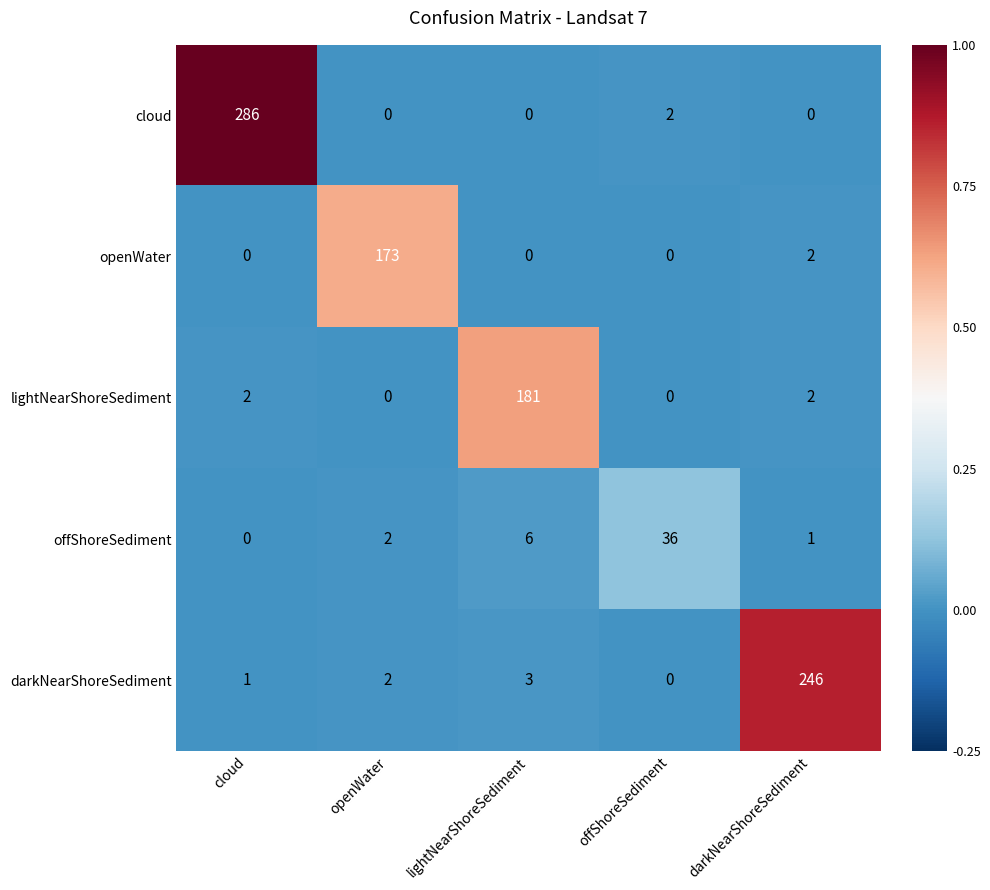

At how many categories does at least one series exceed 0?

5